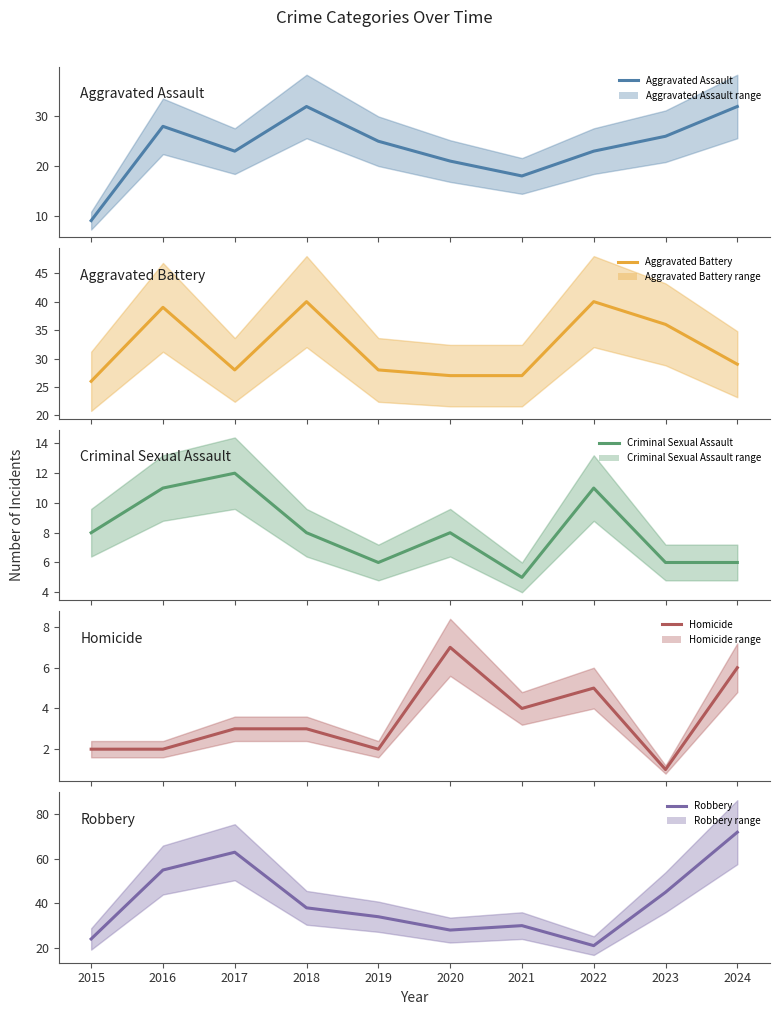

Reading left to right, transcribe all the data shown in this chart.

Aggravated Assault: 9	28	23	32	25	21	18	23	26	32
Aggravated Battery: 26	39	28	40	28	27	27	40	36	29
Criminal Sexual Assault: 8	11	12	8	6	8	5	11	6	6
Homicide: 2	2	3	3	2	7	4	5	1	6
Robbery: 24	55	63	38	34	28	30	21	45	72